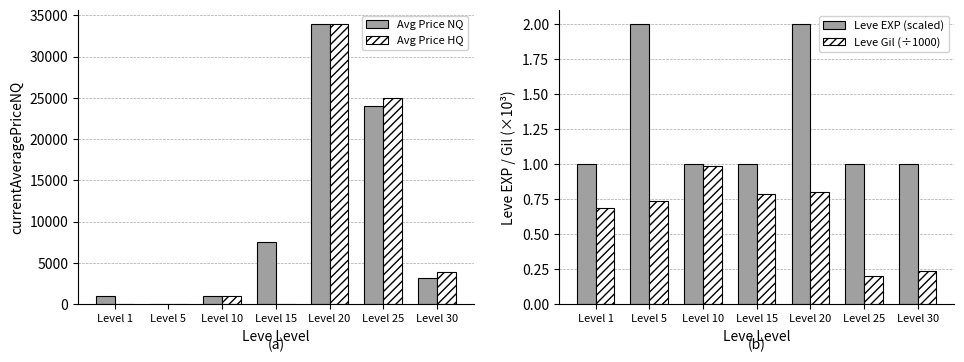

At how many categories does at least one series exceed 452?

6